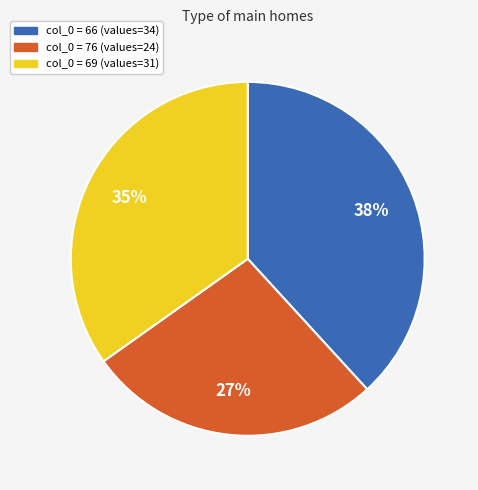

Is the sum of col_0 = 66 (values=34) and col_0 = 69 (values=31) greater than half?

Yes